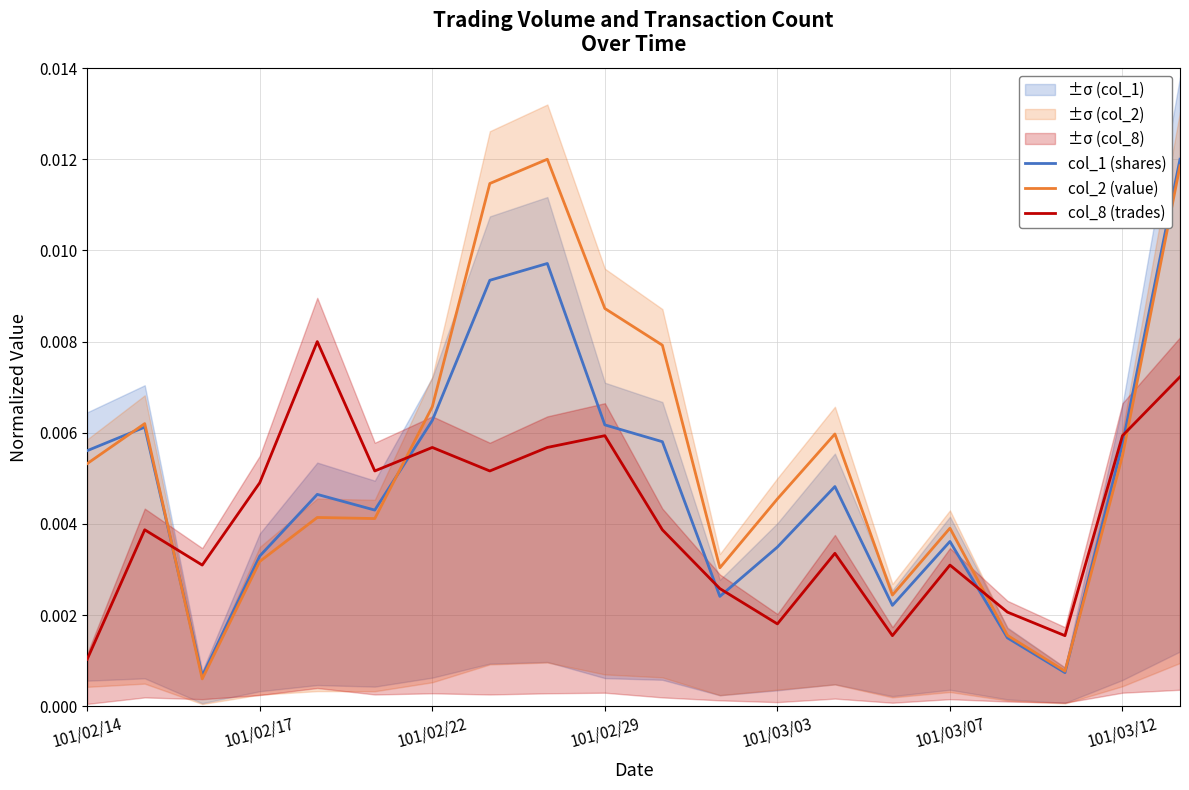

True or false: col_1 (shares) and col_8 (trades) cross at least once.

True